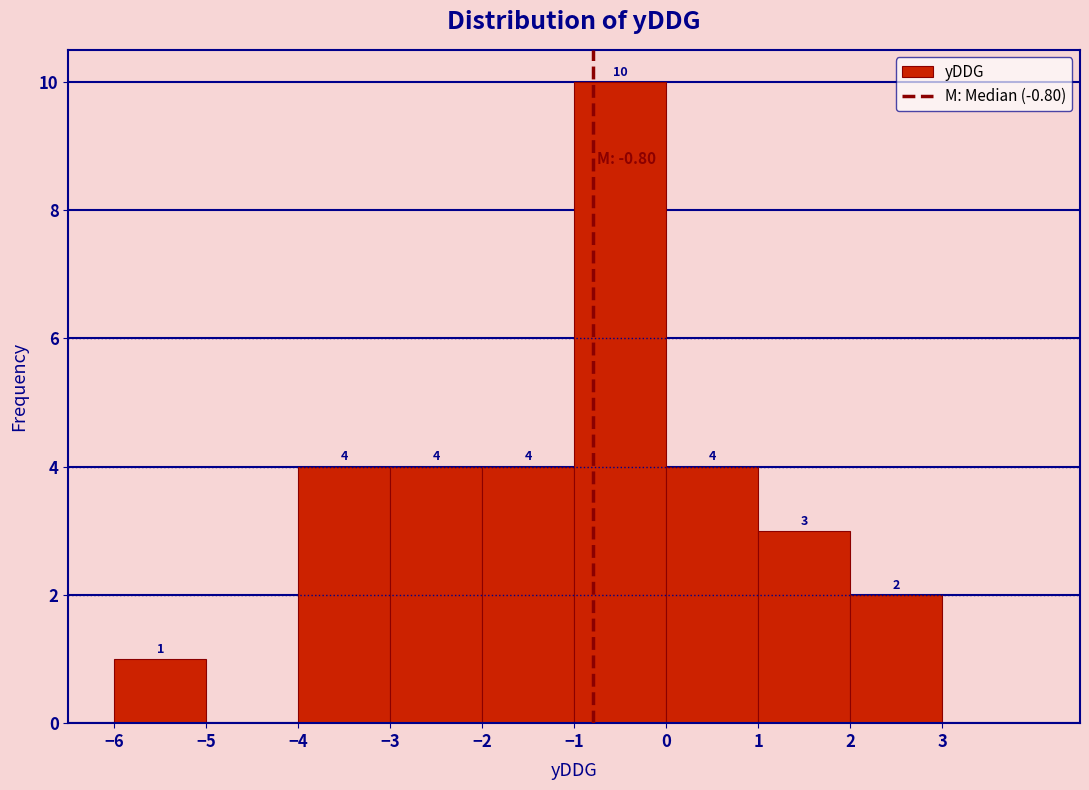

Which range on the x-axis has the tallest bar?

-1 to 0